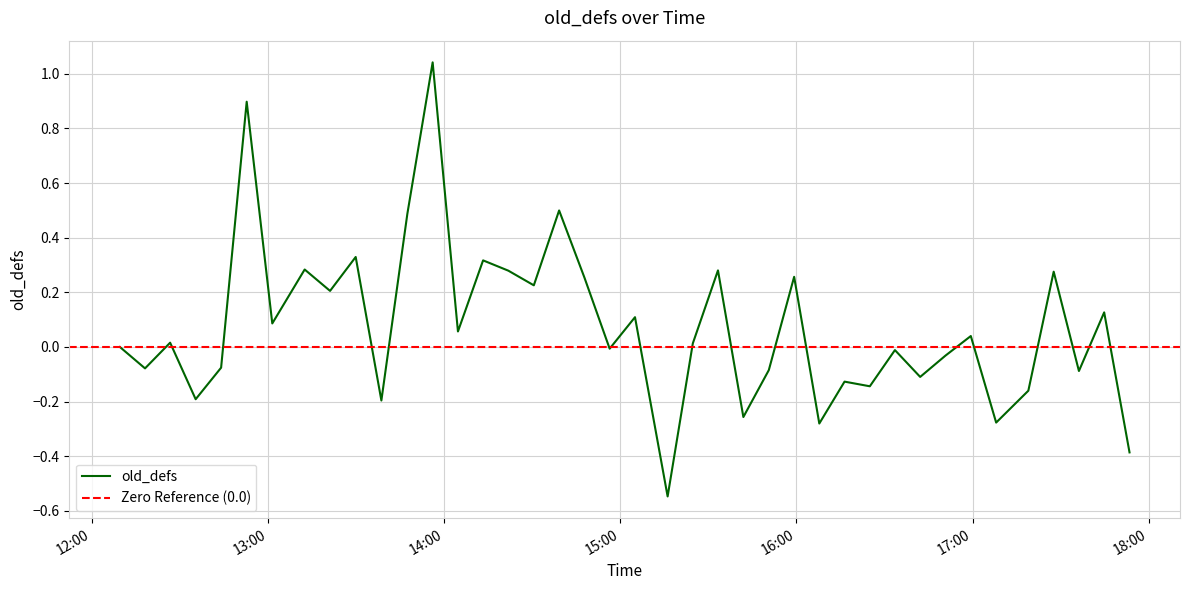

What is the value of the 18th point from the left?

0.5